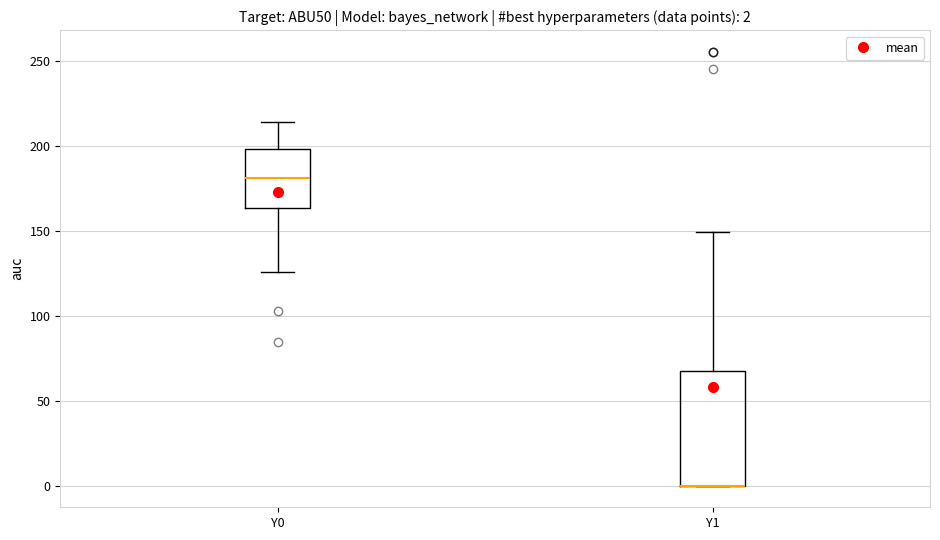

Which box is the tallest, from its lower edge to its upper edge?

Y1